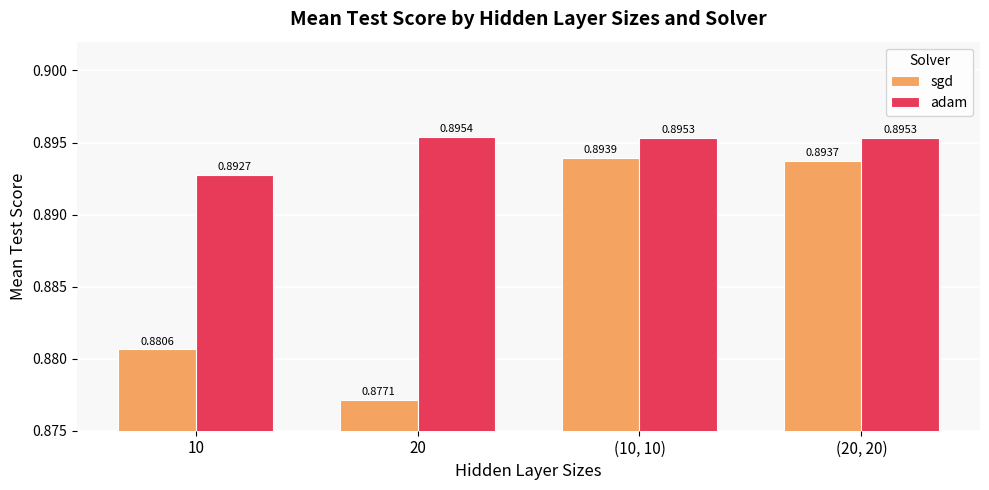

At which label does adam reach its minimum?

10